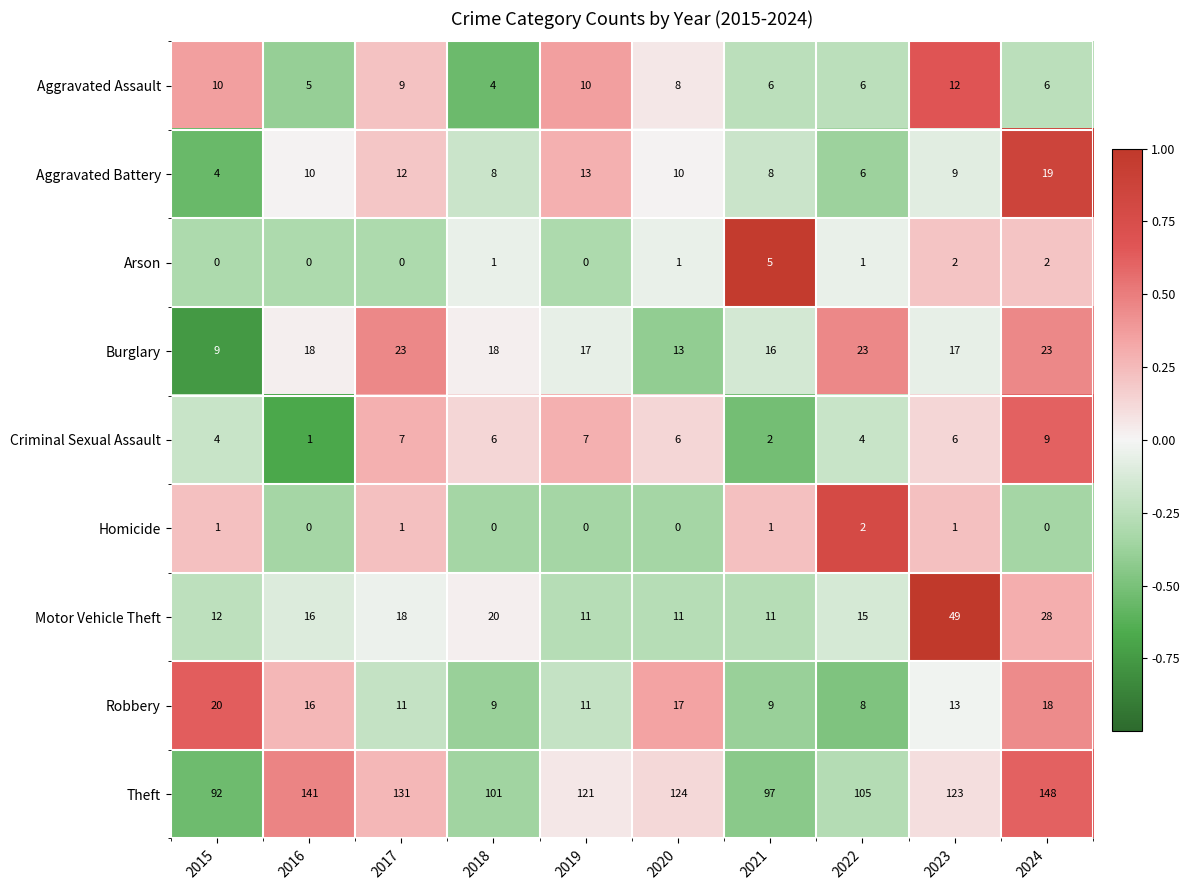

How many series are shown in this chart?

9